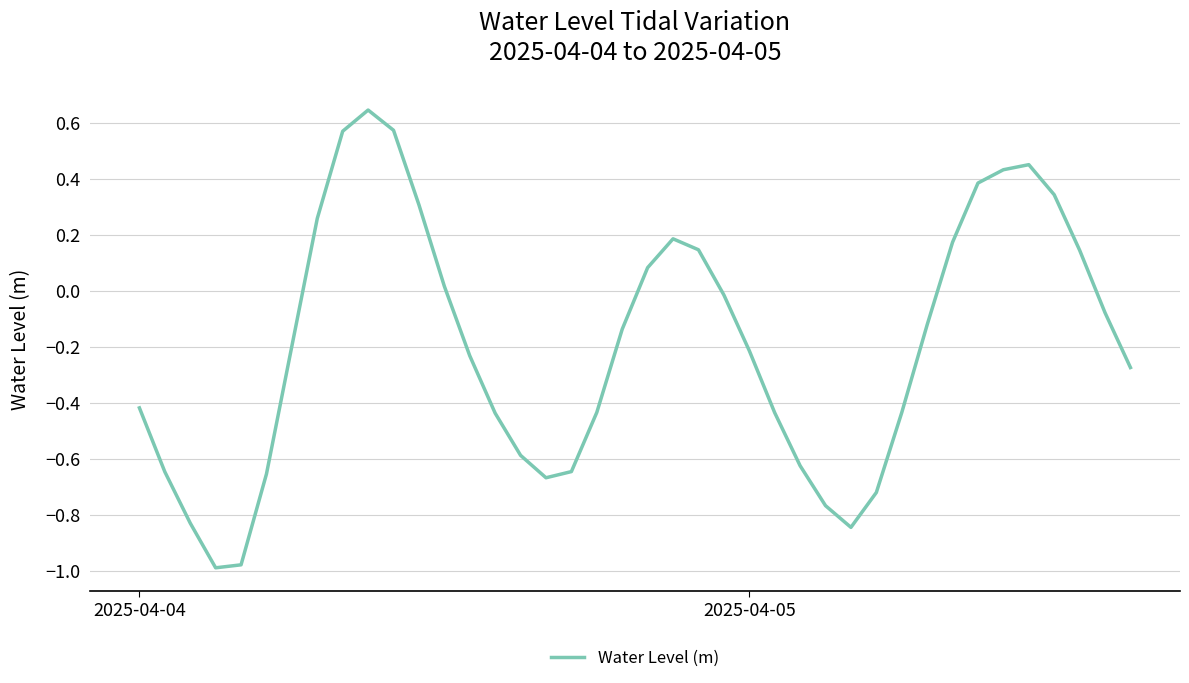

What is the difference between the maximum and minimum values?

1.6